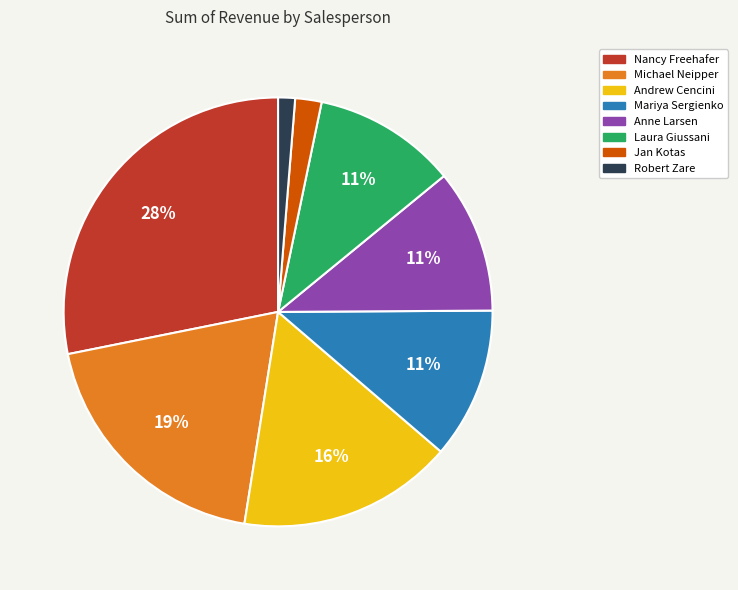

To the nearest percent, what portion does Andrew Cencini represent?

16%